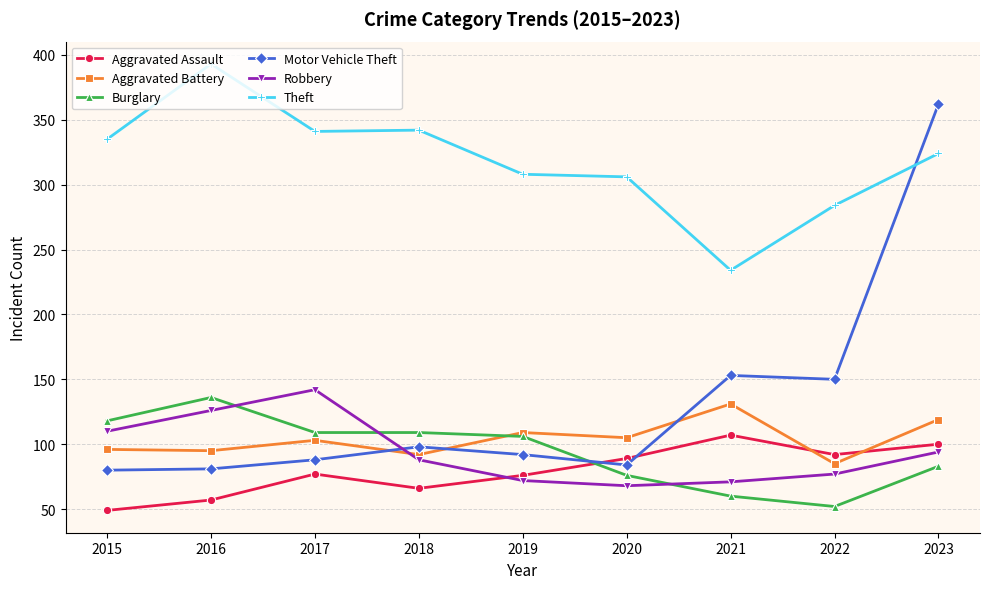

After their last crossing, which series has the higher values: Robbery or Aggravated Battery?

Aggravated Battery